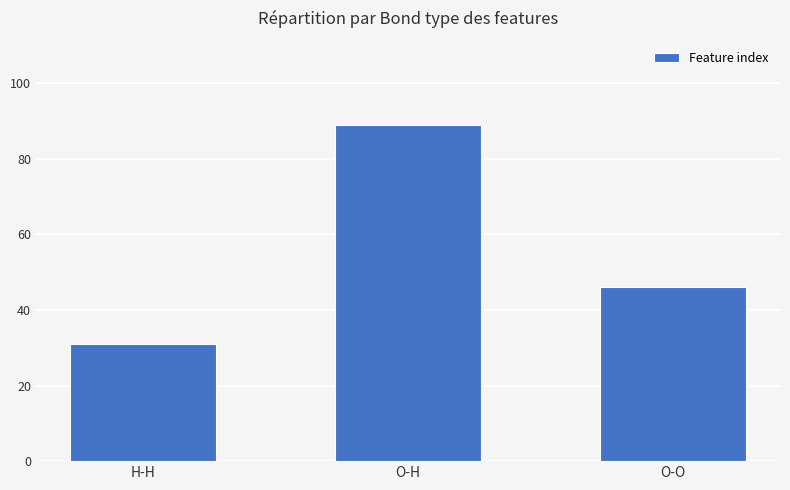

Is it true that the value at H-H is 44?

False